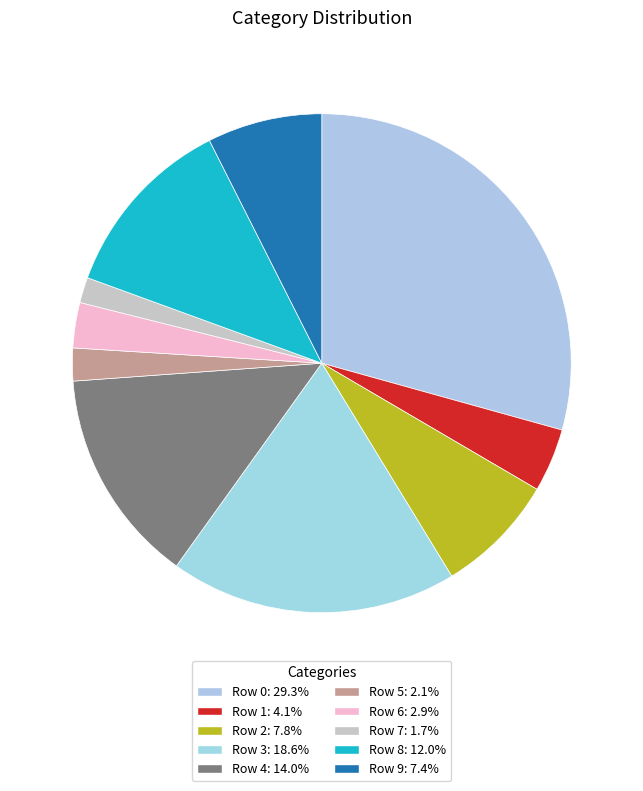

To the nearest percent, what percentage of the pie is Row 7?

2%